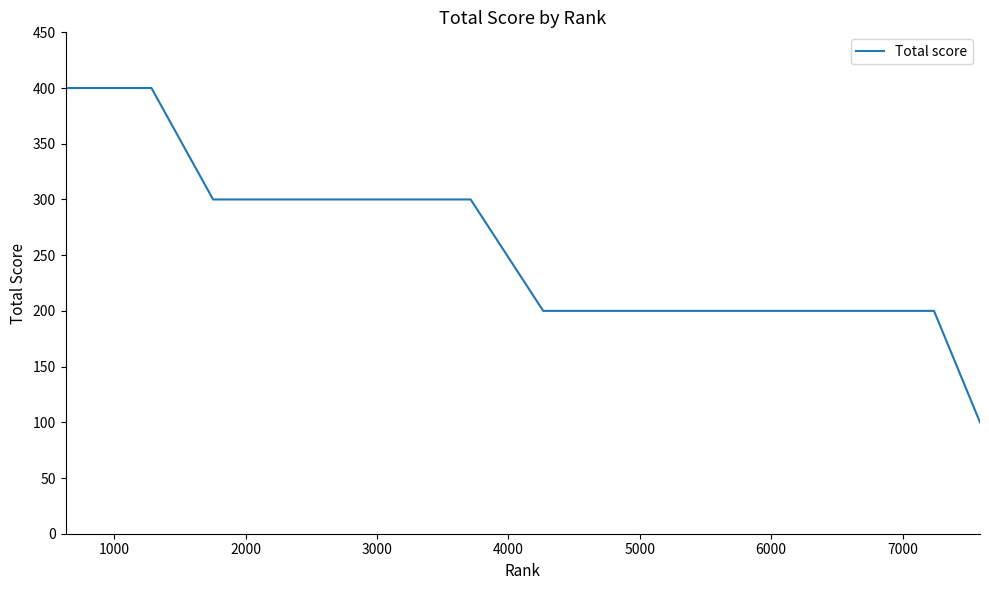

What is the smallest value displayed?

100